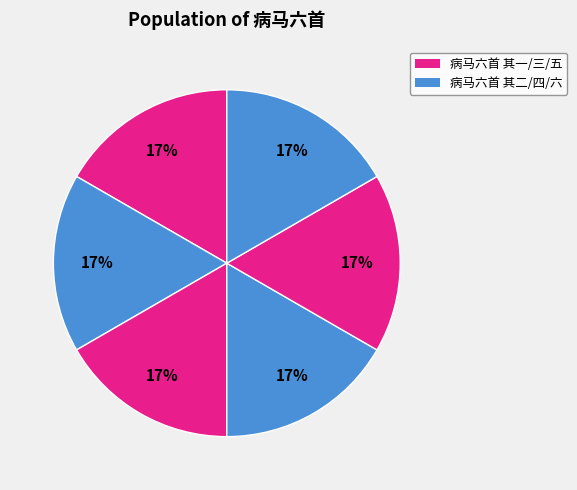

How many segments does this pie chart have?

6